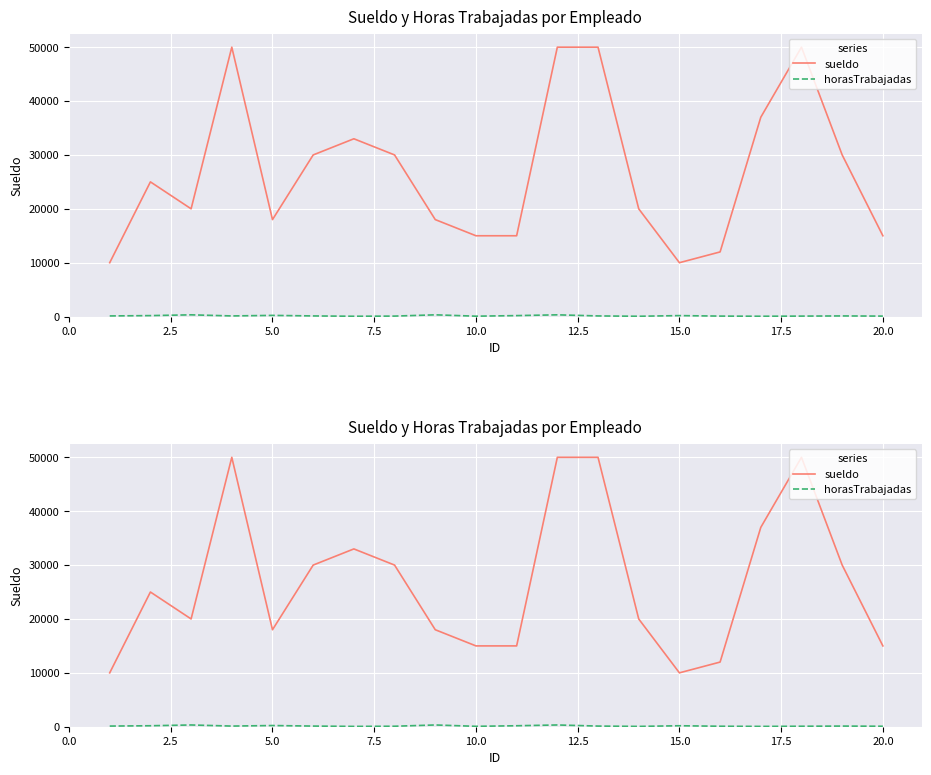

What is the average value of the sueldo series?

26900